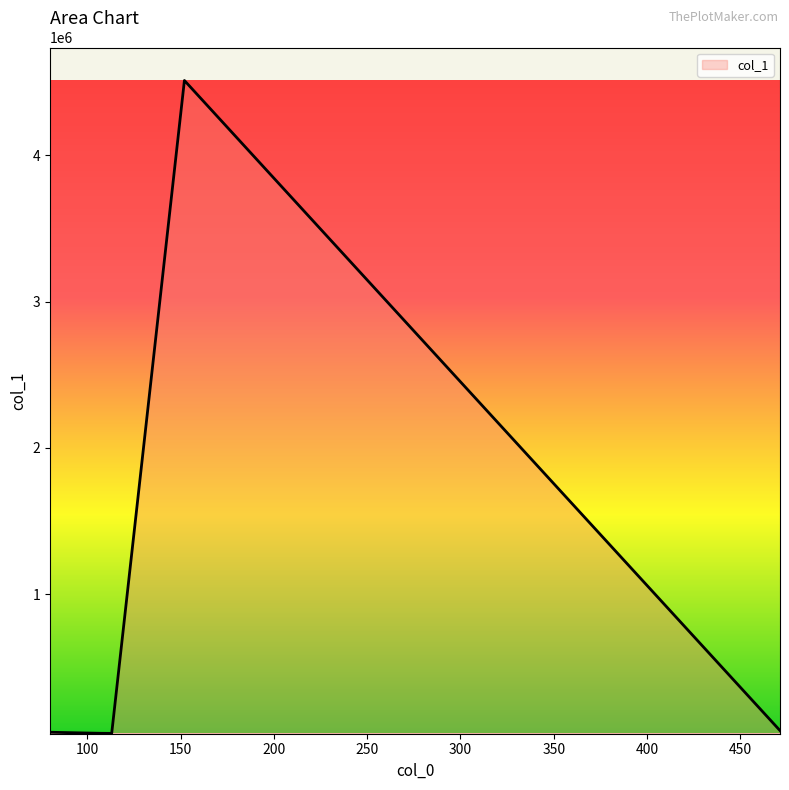

What is the greatest value displayed?

4511695.5